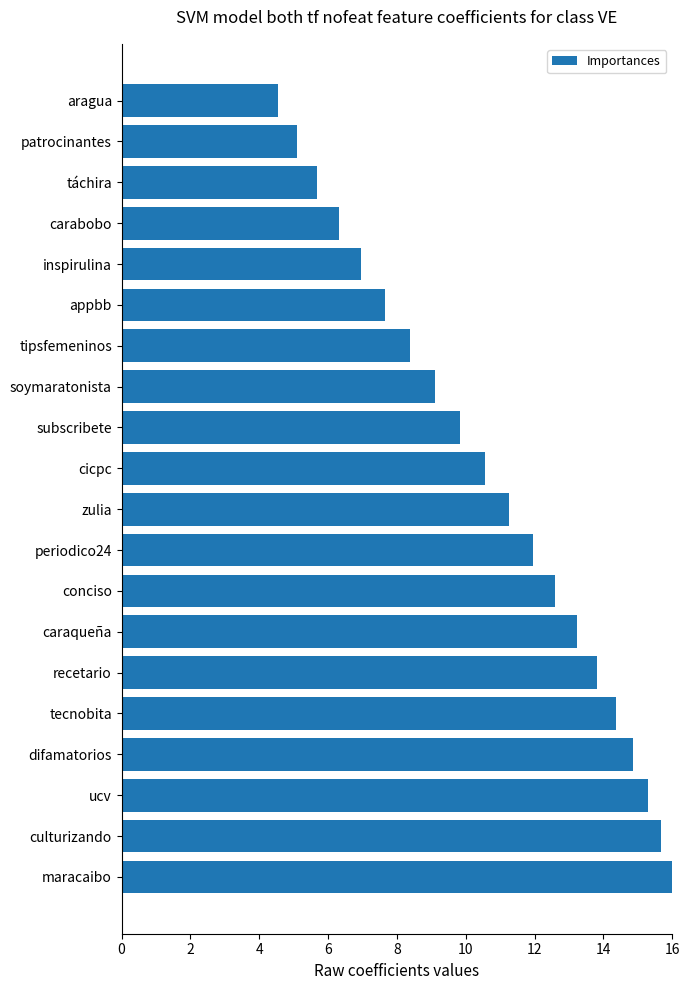

Where is the data nearest to the value 10?

subscribete